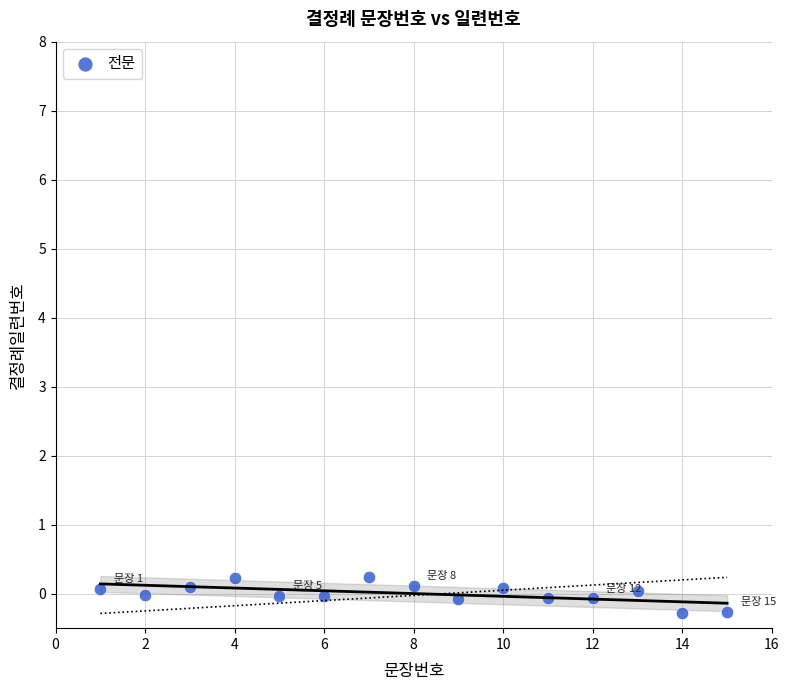

What is the range of X values (max minus min)?

14.0